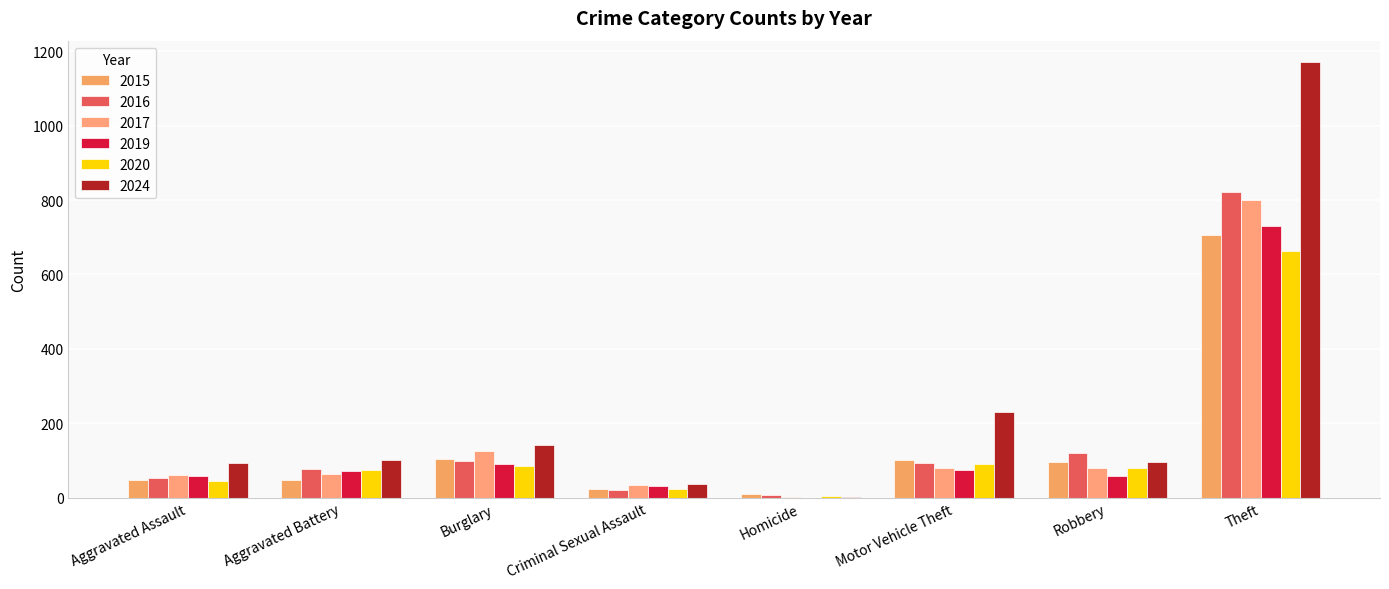

What are all the series names shown in the legend?

2015, 2016, 2017, 2019, 2020, 2024